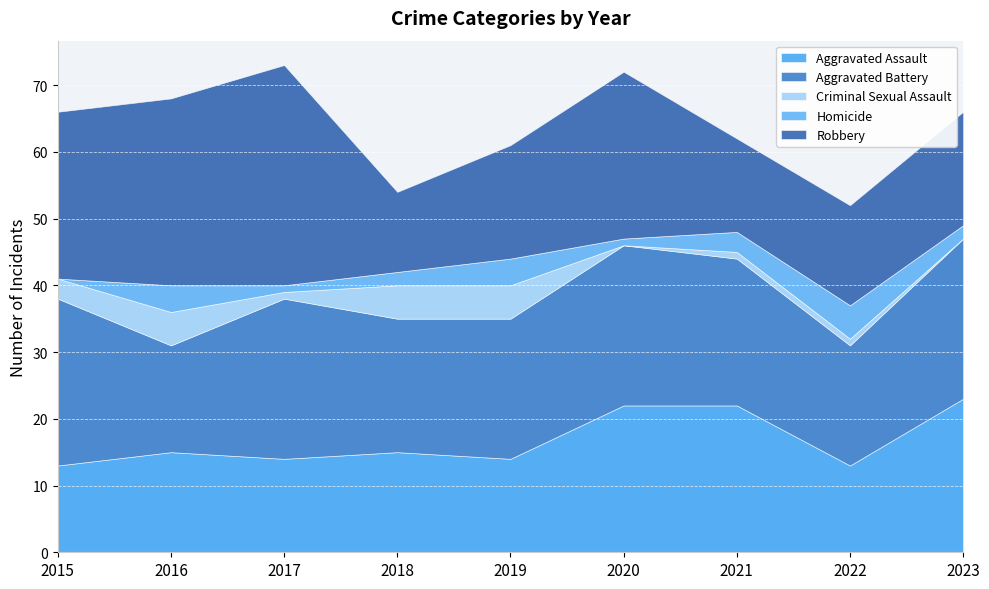

True or false: Homicide has a value of 4 at 2019.

True